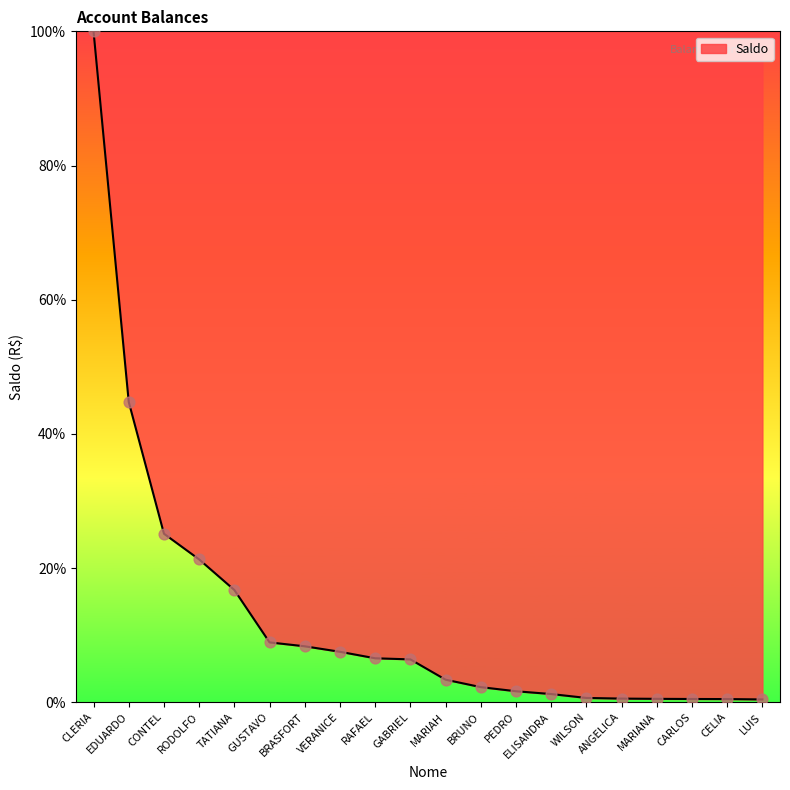

What is the ratio of the value at GUSTAVO to the value at TATIANA?

0.5